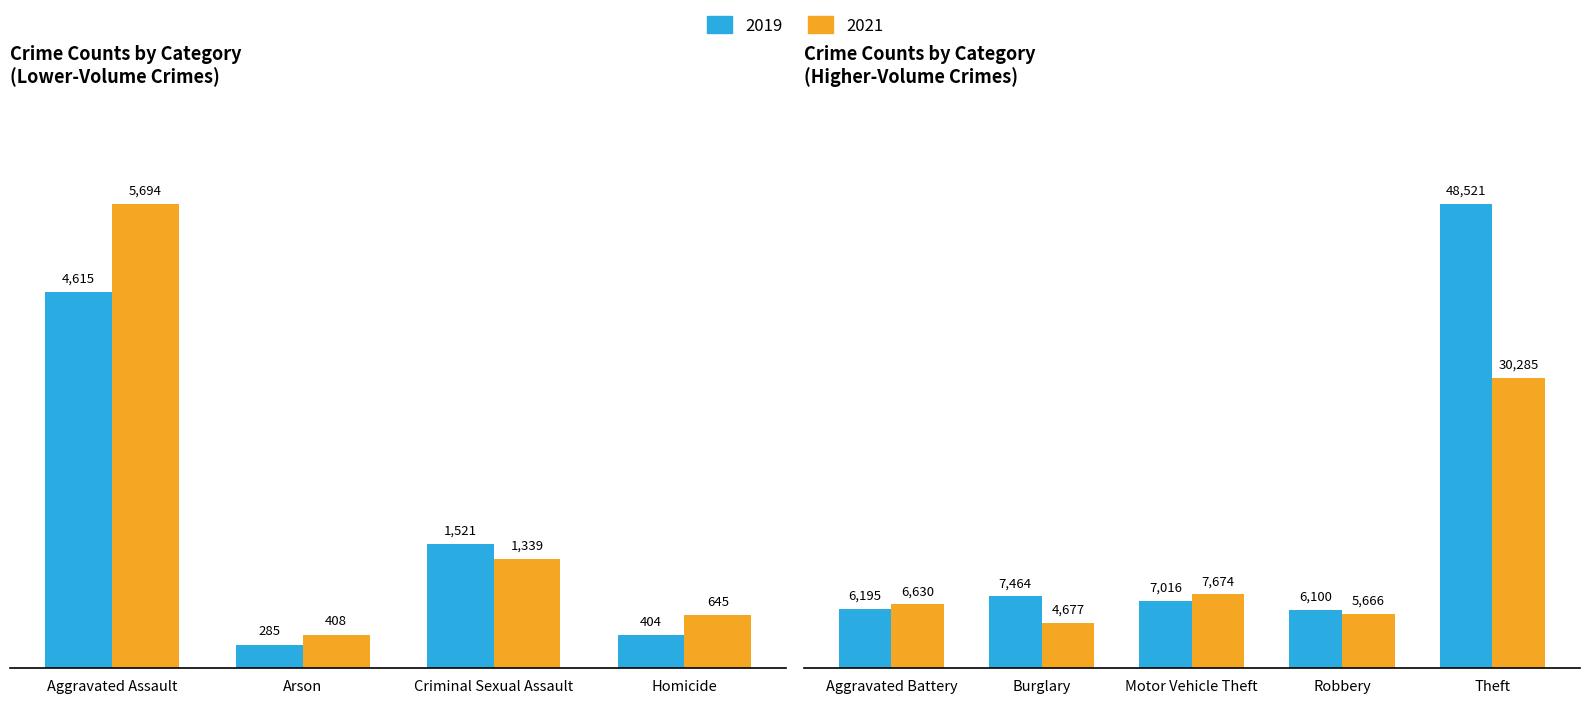

List the series in order of their peak value, highest first.

2019, 2021